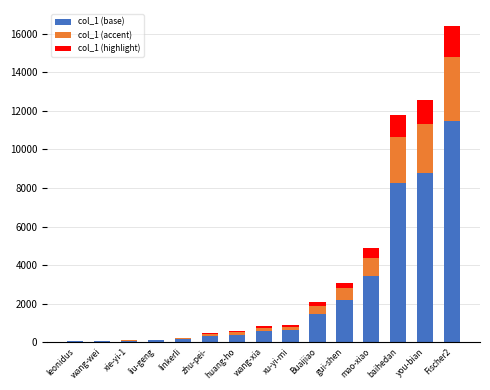

What is the total value across all series at mao-xiao?

4882.0